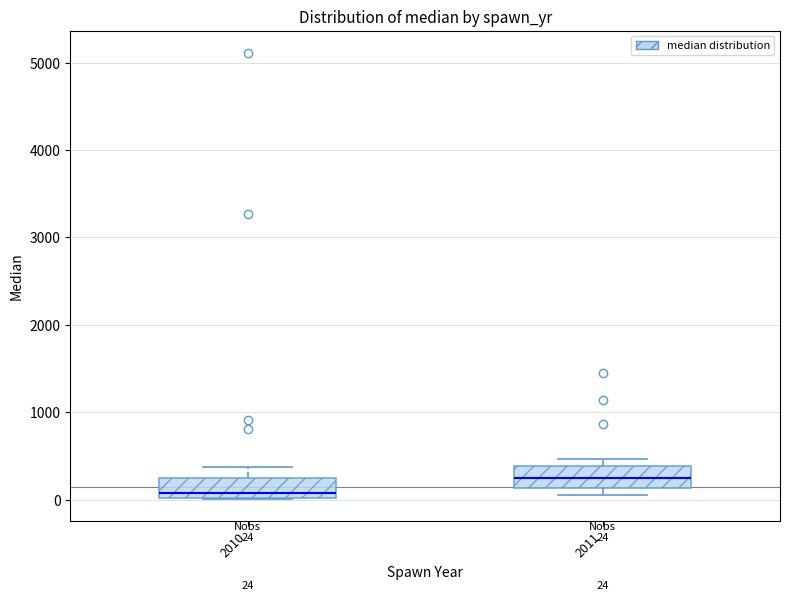

Which box has the lowest median line?

2010